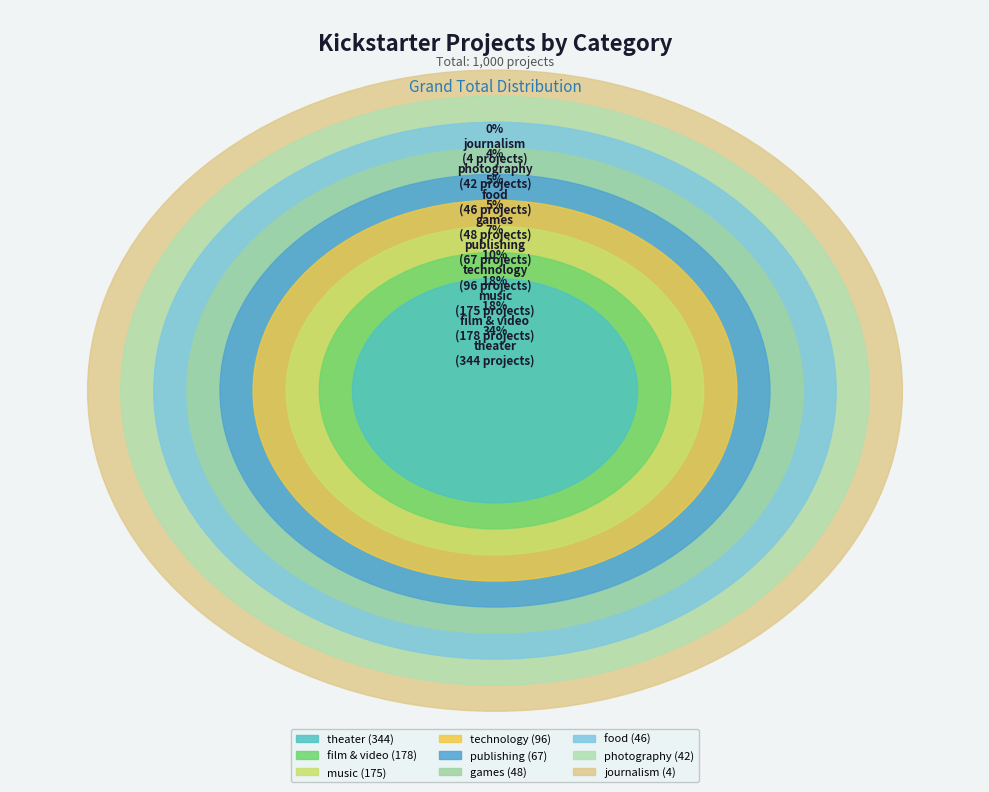

The journalism slice represents 0% of the pie. True or false?

True